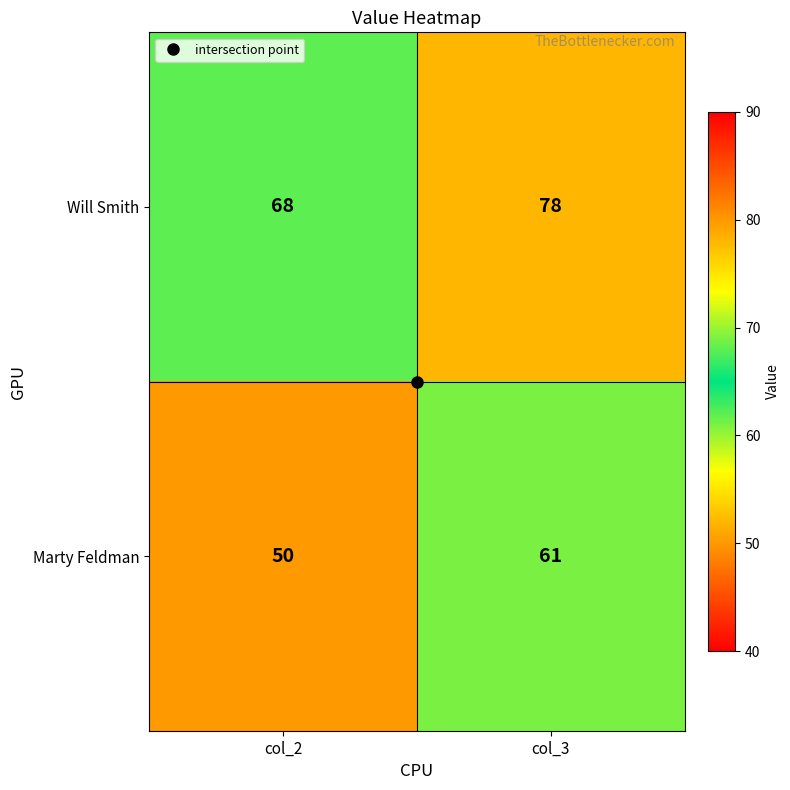

At which label is Marty Feldman closest to 55?

col_2